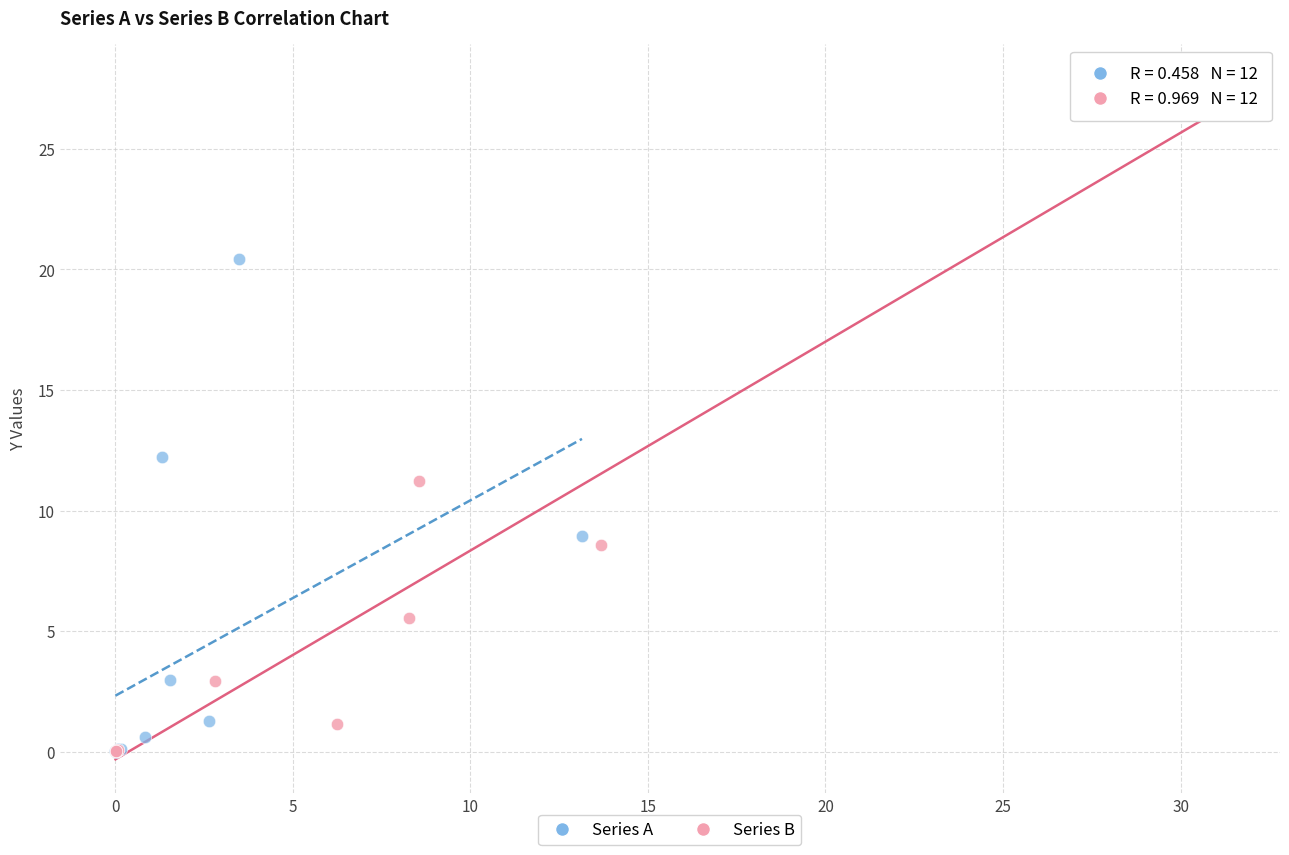

Which series contains the highest Y value?

Series B